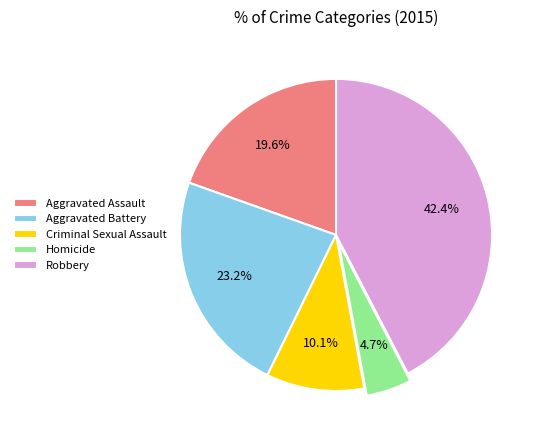

How many slices are in this pie chart?

5